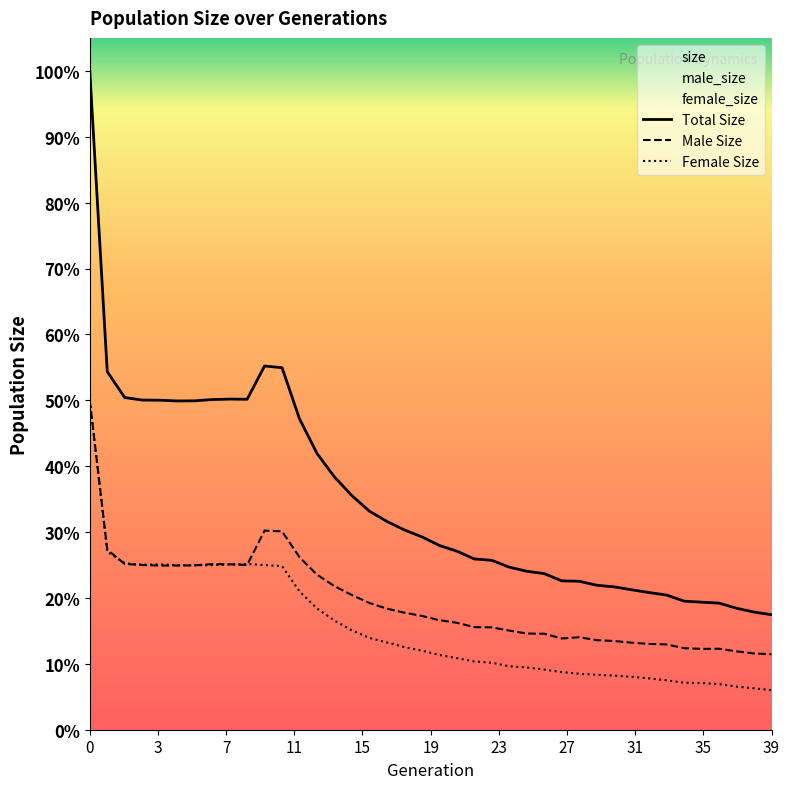

True or false: female_size and size cross at least once.

False